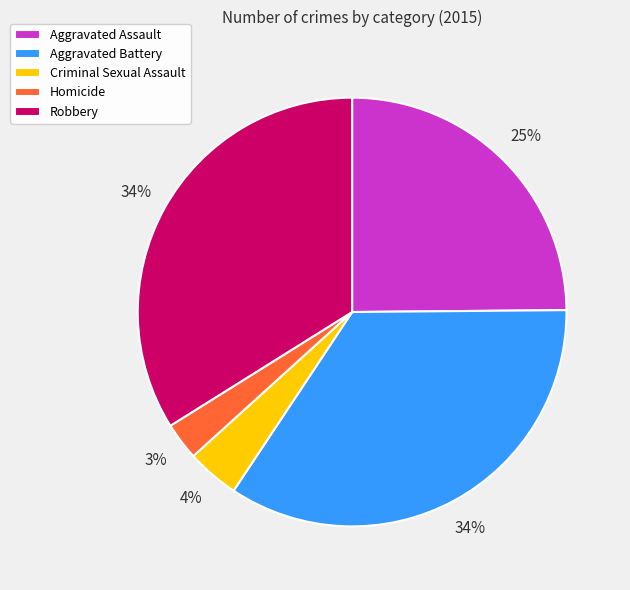

Is there a majority slice in this chart?

No